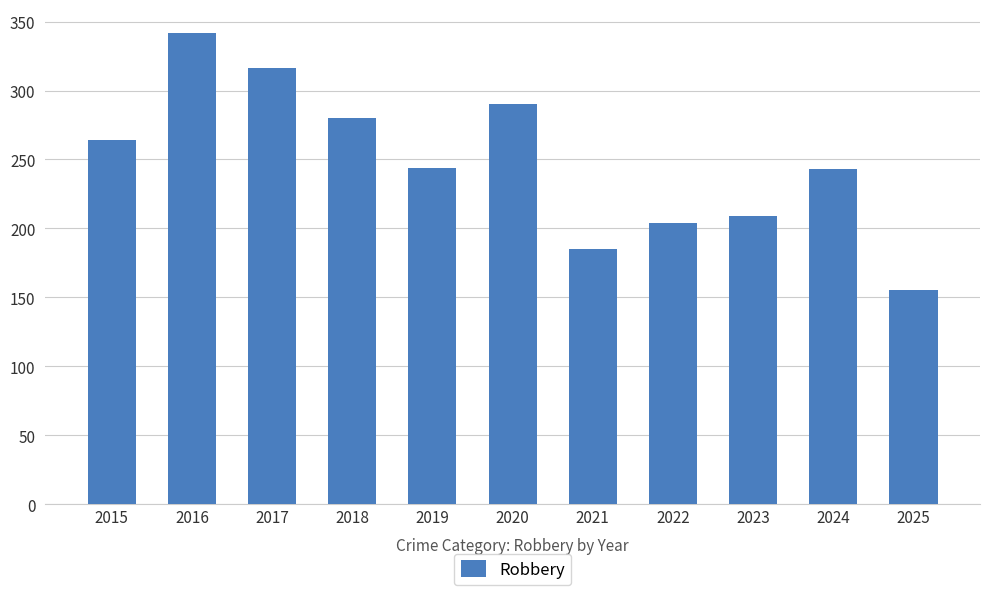

What is the ratio of the value at 2015 to the value at 2017?

0.8